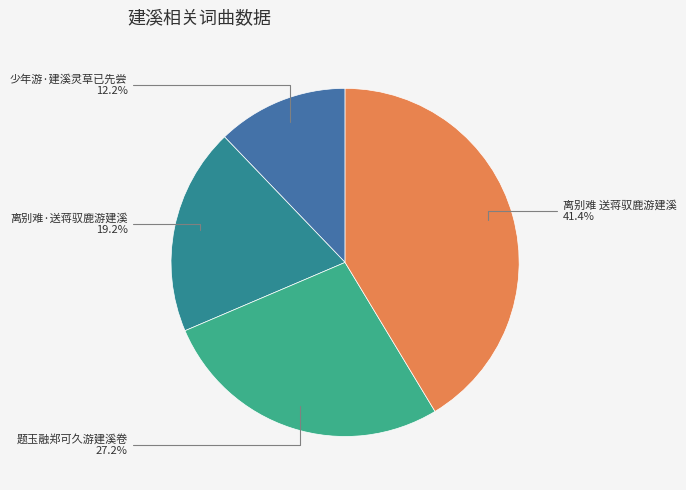

Count the number of slices in the pie.

4